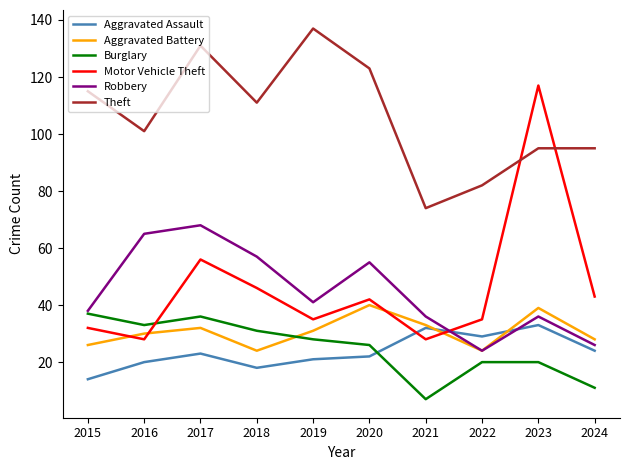

What is the average value of the Theft series?

106